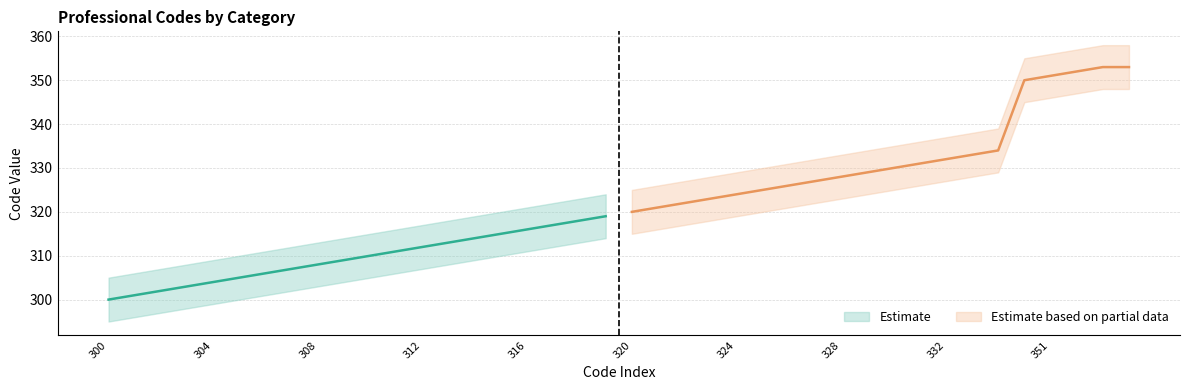

What is the difference between the values at 300 and 308?

8